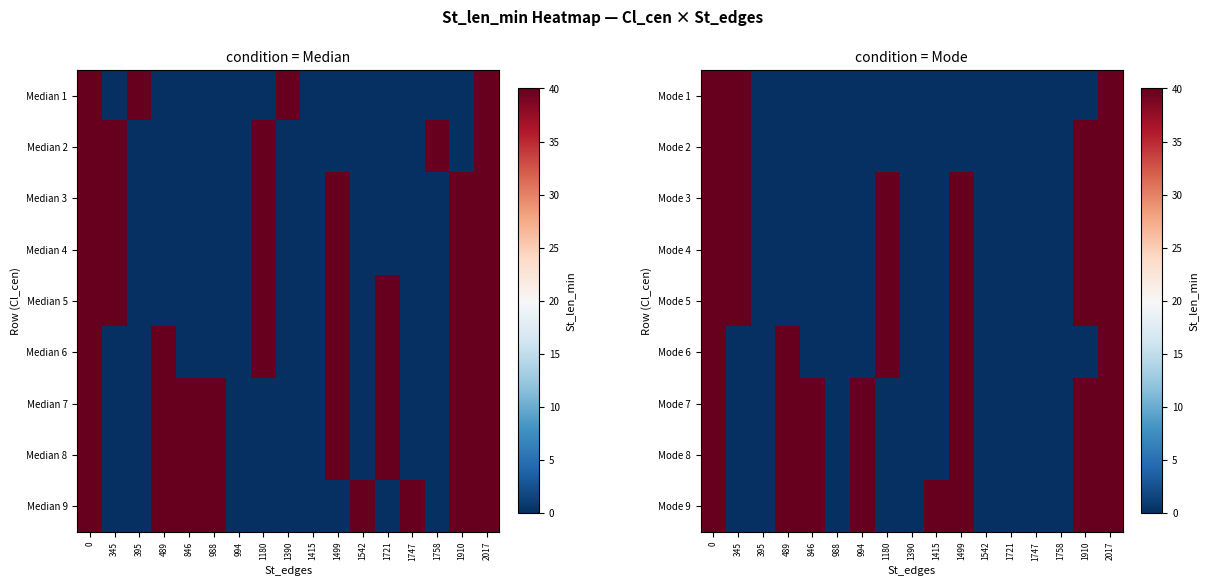

What is the maximum value shown in the chart?

40